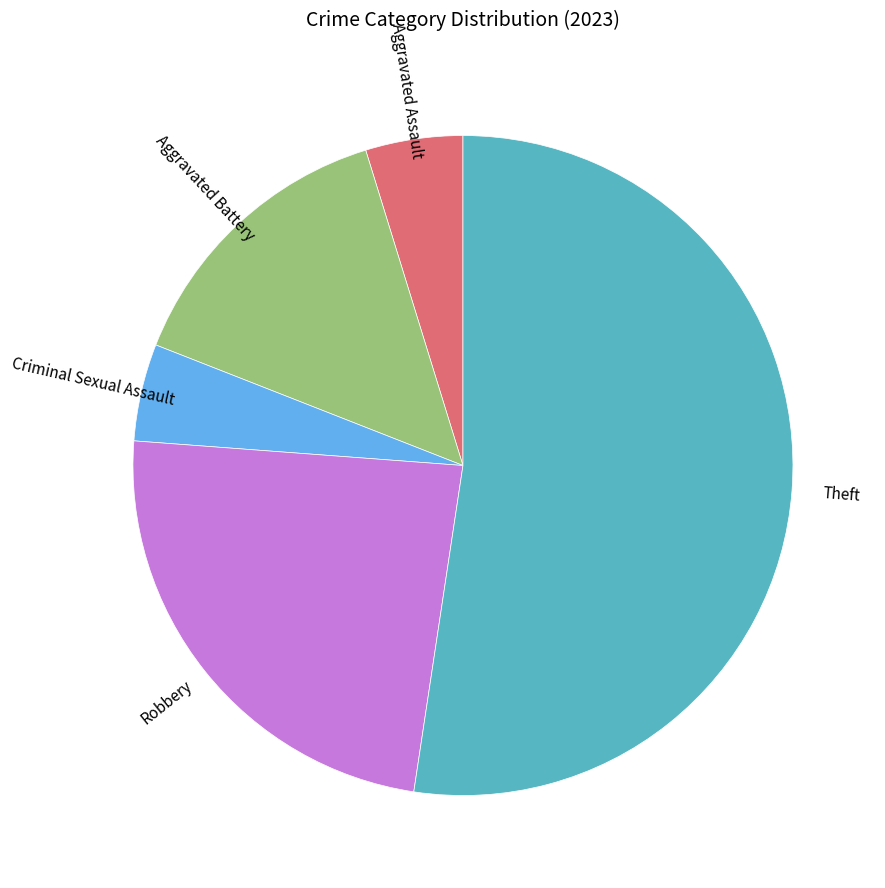

What is the ratio of the value at Robbery to the value at Criminal Sexual Assault?

5.0